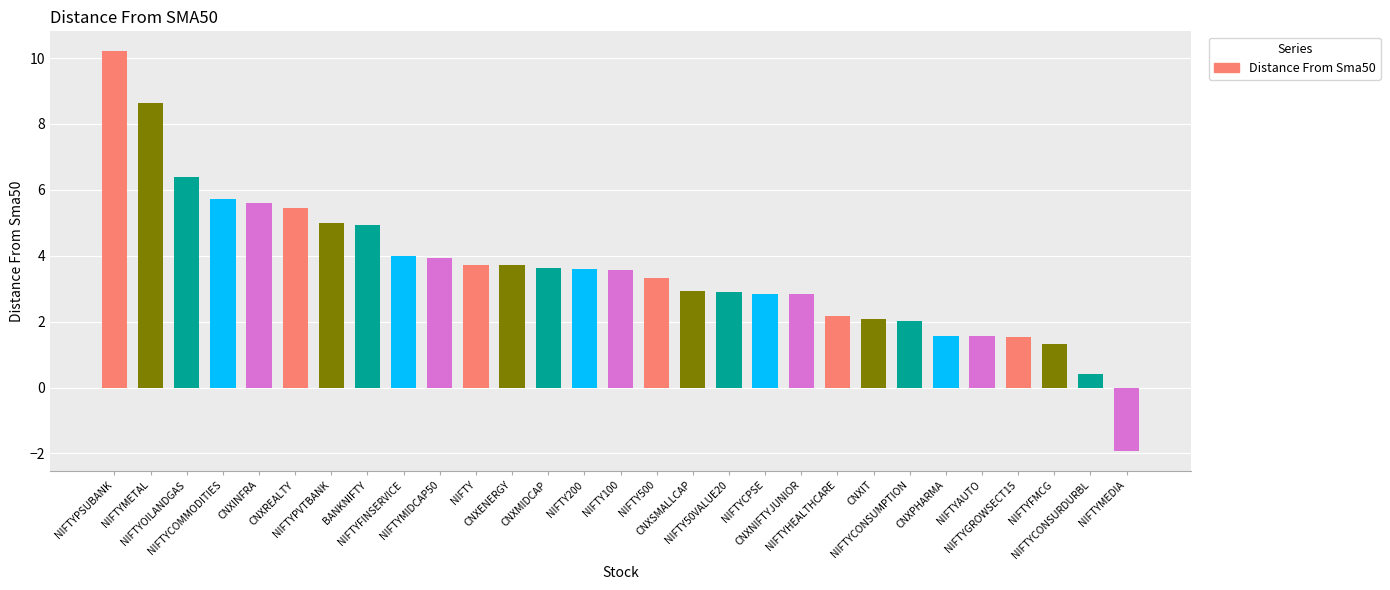

Which label corresponds to the smallest value in the chart?

NIFTYMEDIA